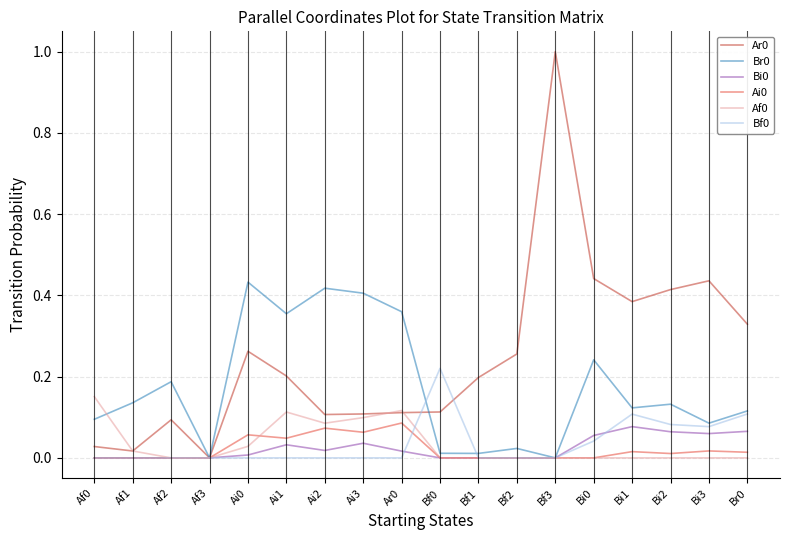

True or false: Ai0 has a value of 0.1 at Ai2.

True